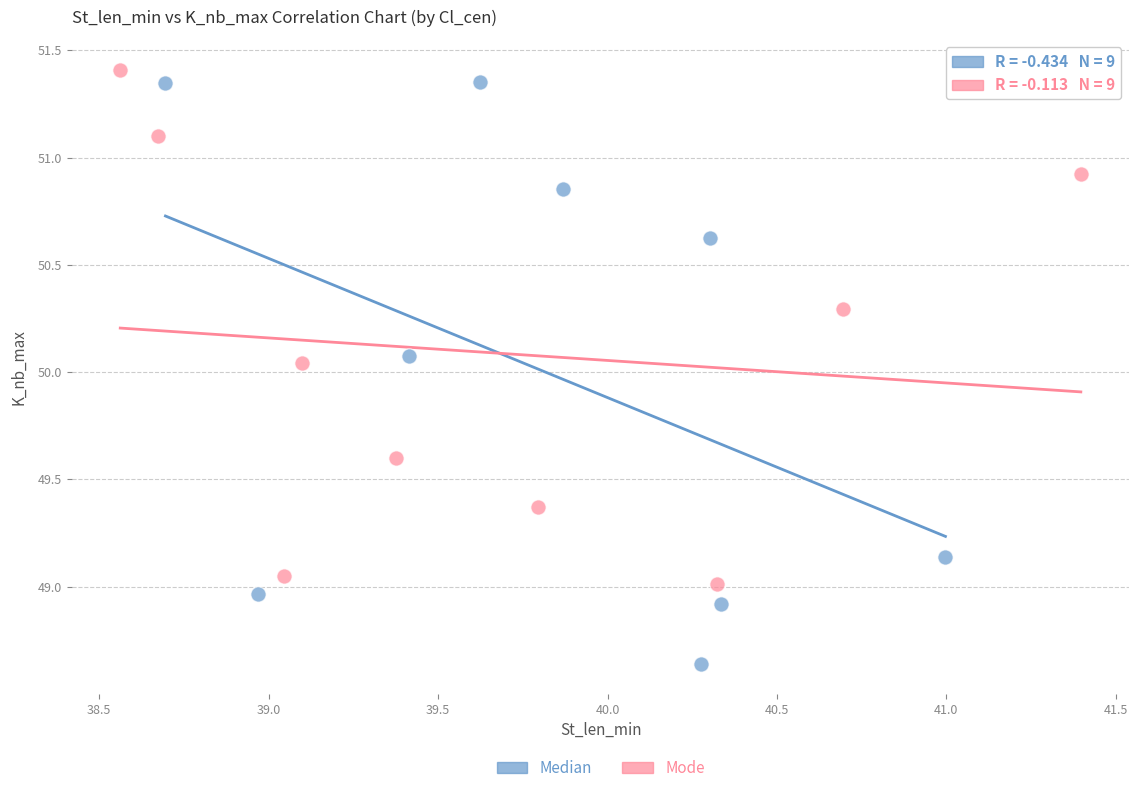

Which series has the widest spread of Y values?

Median